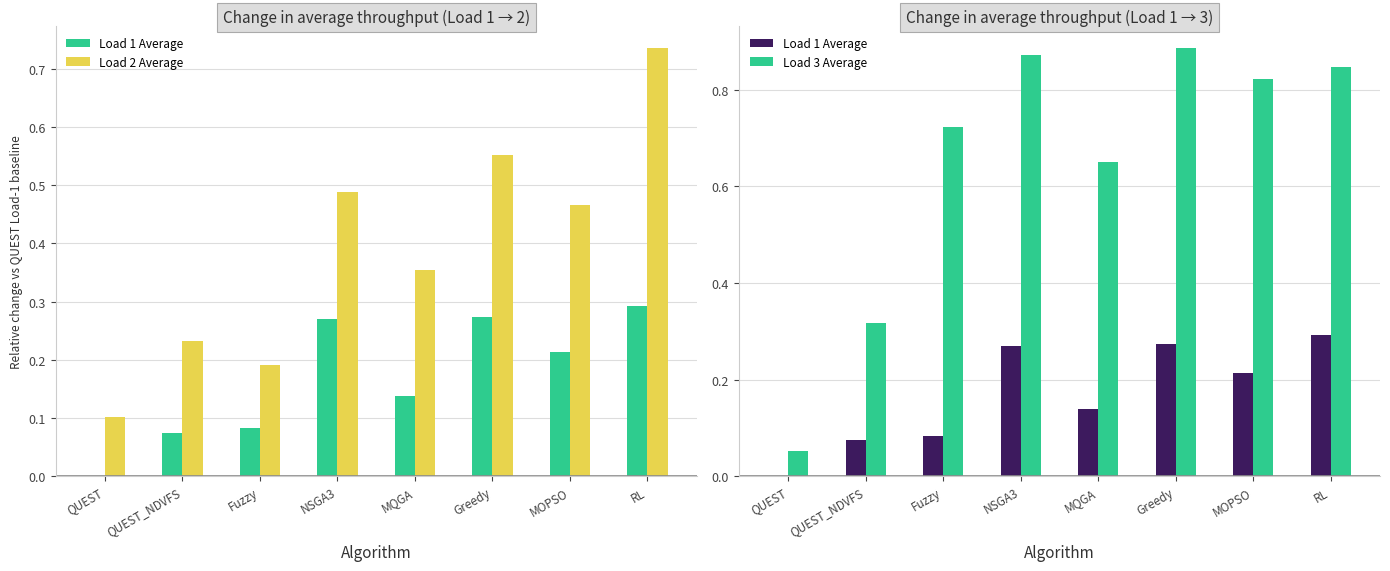

What is the label of the 4th bar from the right?

MQGA